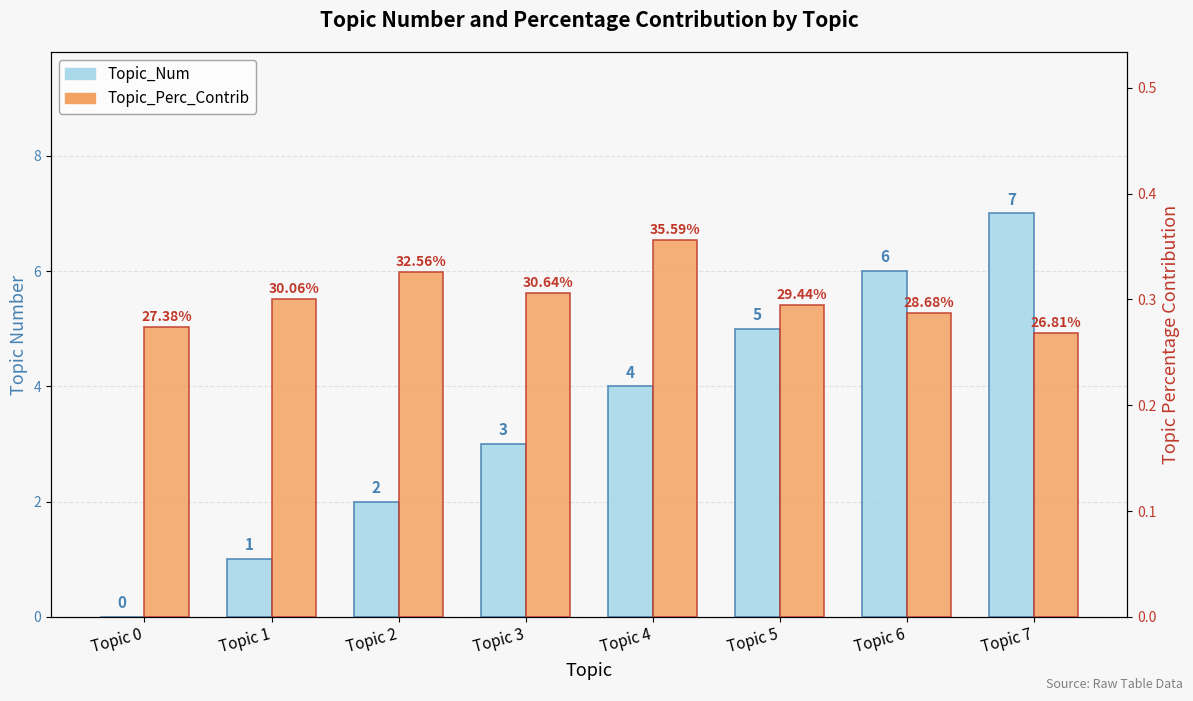

What is the value of the Topic_Num bar at the 5th from the left?

4.0